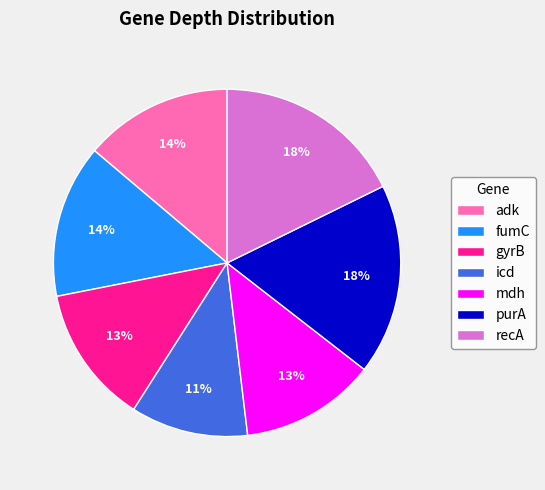

Is adk the majority of the pie?

No